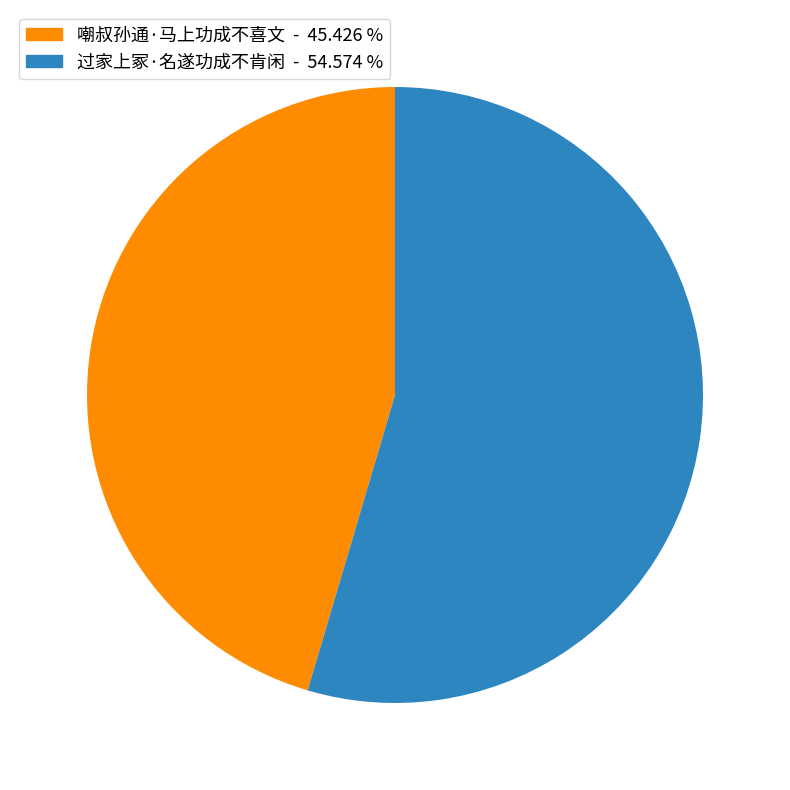

Which has a higher value, 过家上冢·名遂功成不肯闲 or 嘲叔孙通·马上功成不喜文?

过家上冢·名遂功成不肯闲